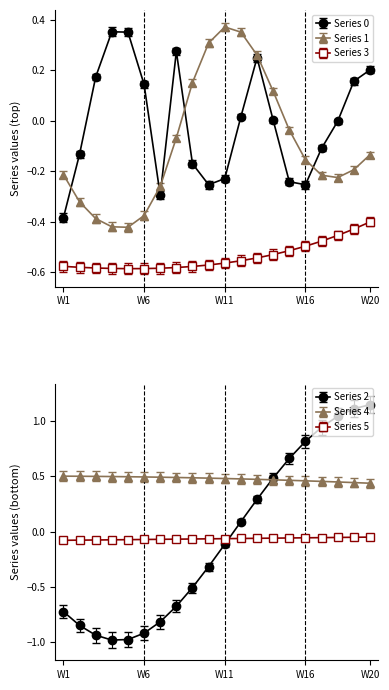

What is the sum of all 3 values?

-10.8